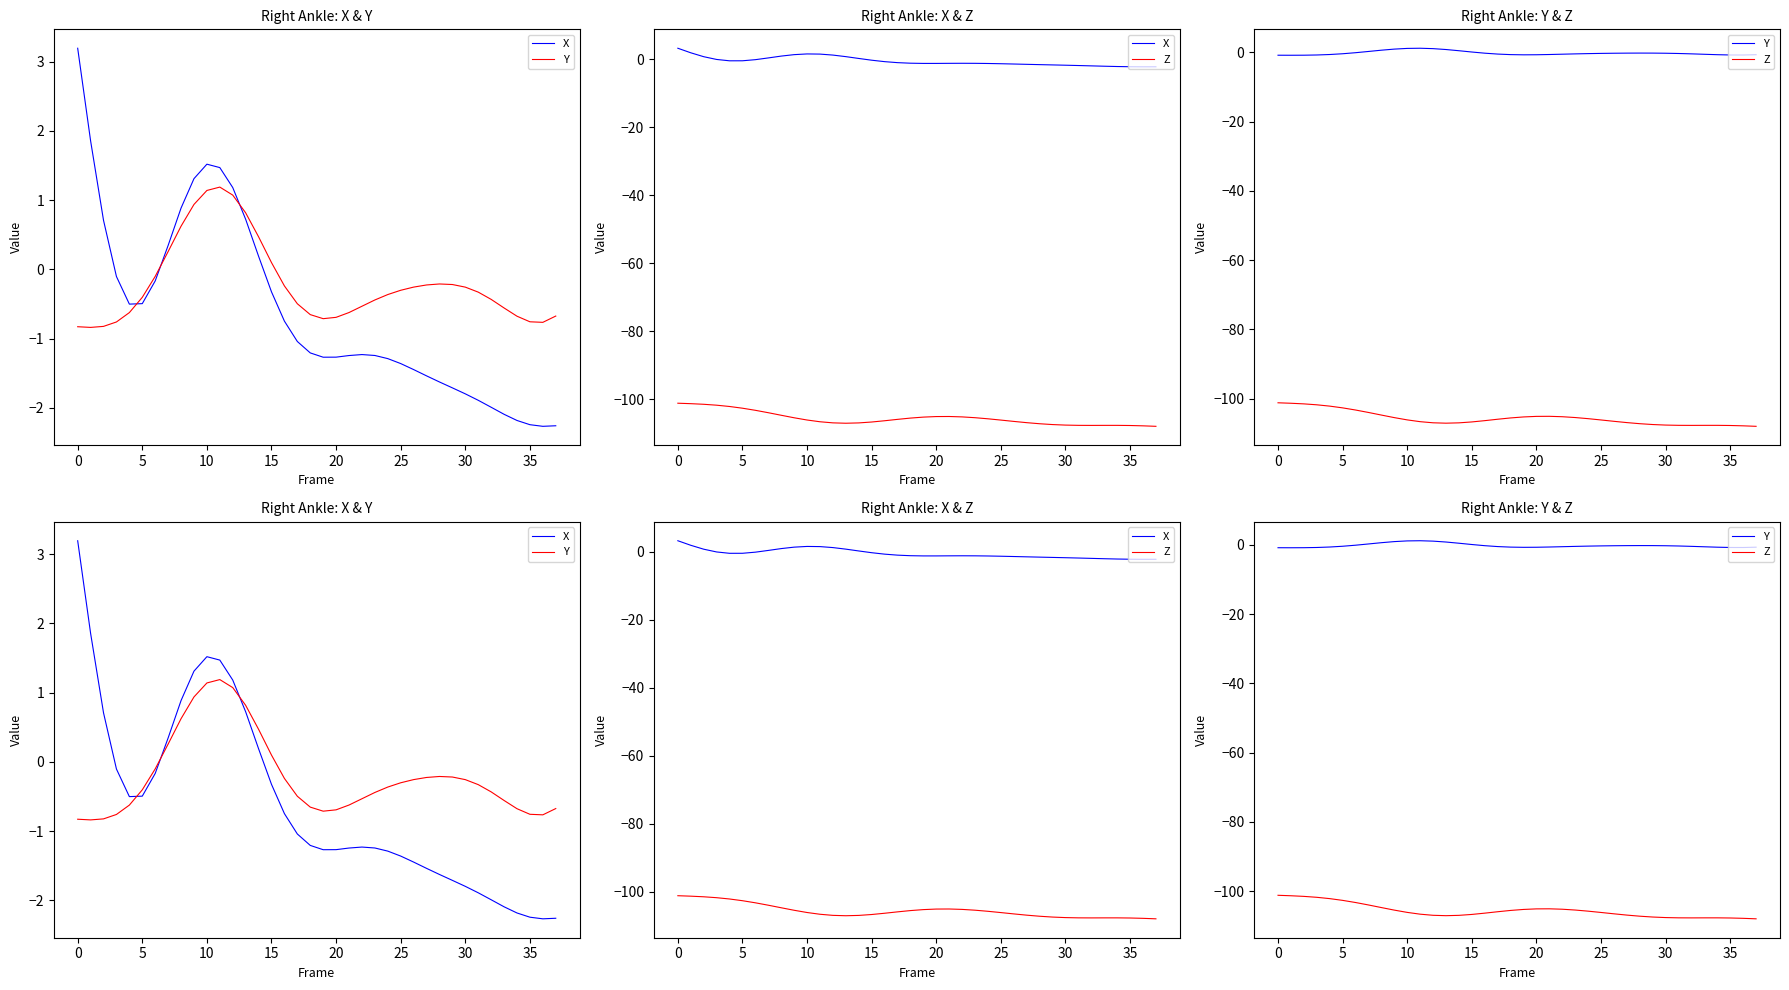

Is it true that Y equals 0.5 at 14?

True